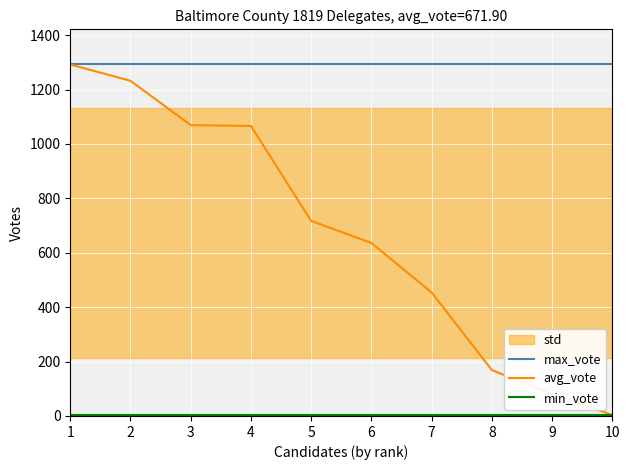

The value of avg_vote at 9 is 121. True or false?

False